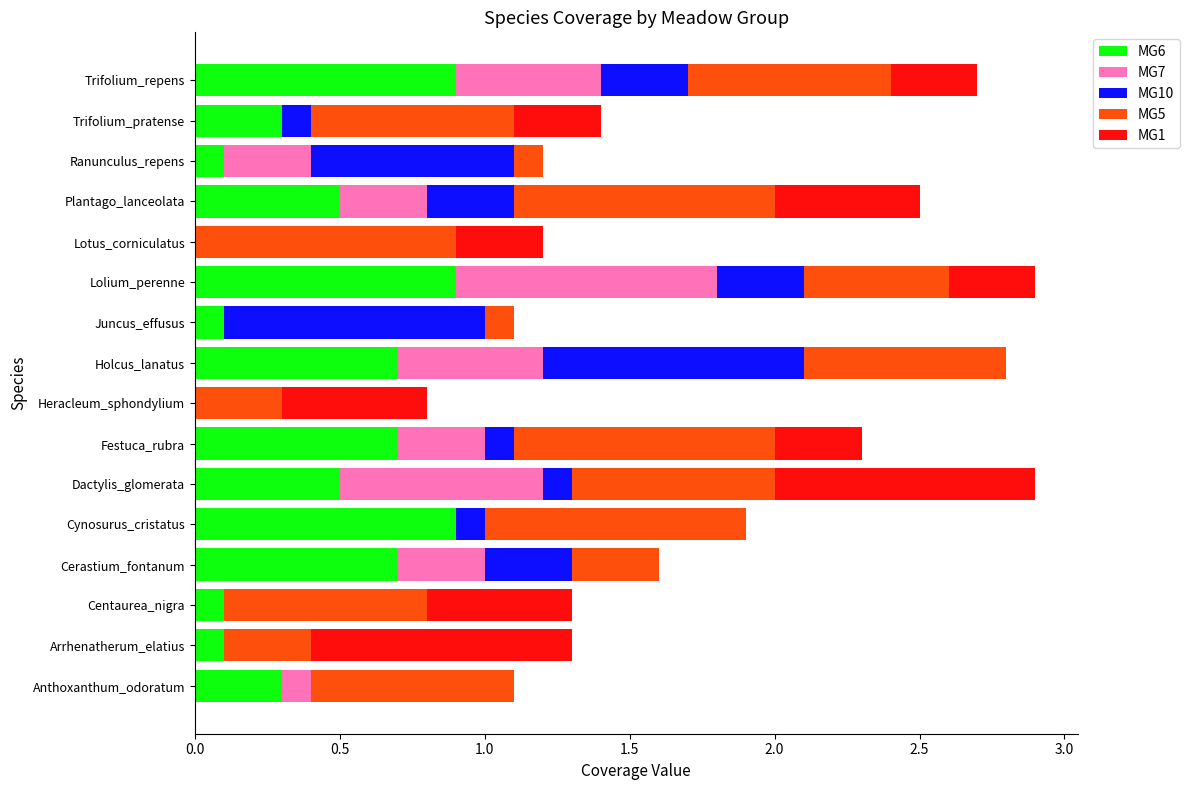

What are all the series names shown in the legend?

MG6, MG7, MG10, MG5, MG1